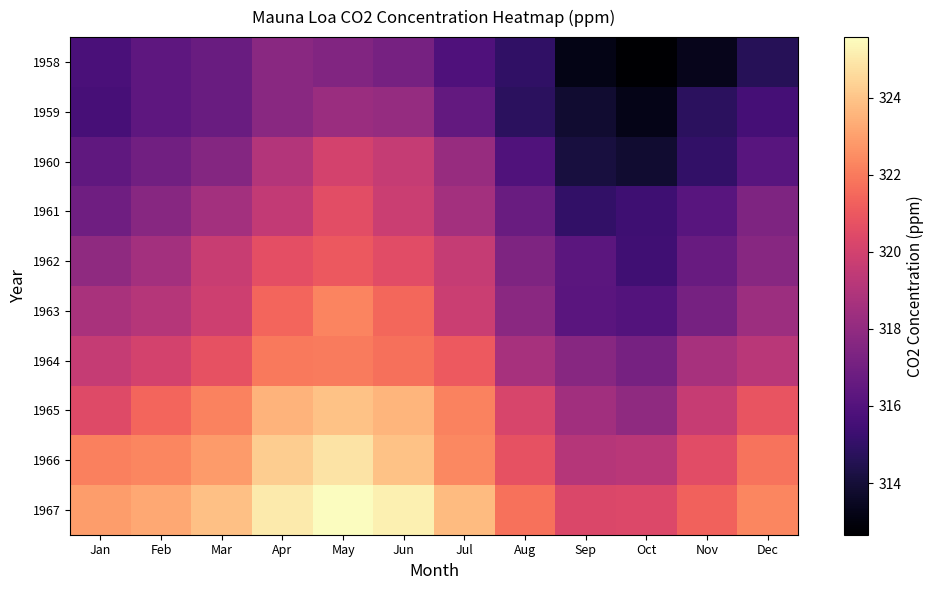

What is the minimum value shown in the chart?

312.7